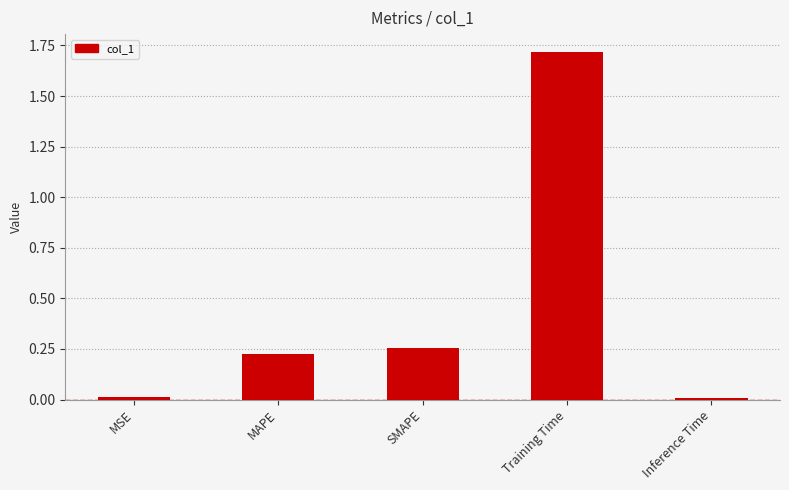

Between MSE and SMAPE, which is larger?

SMAPE